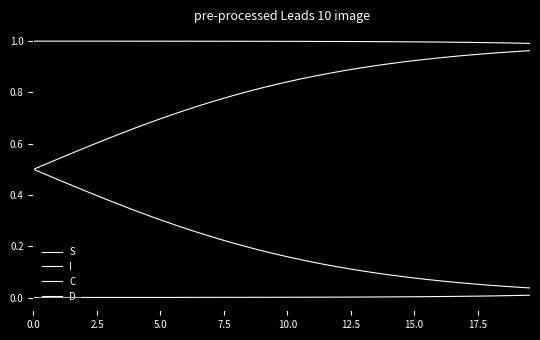

Does the chart have visible grid lines?

No